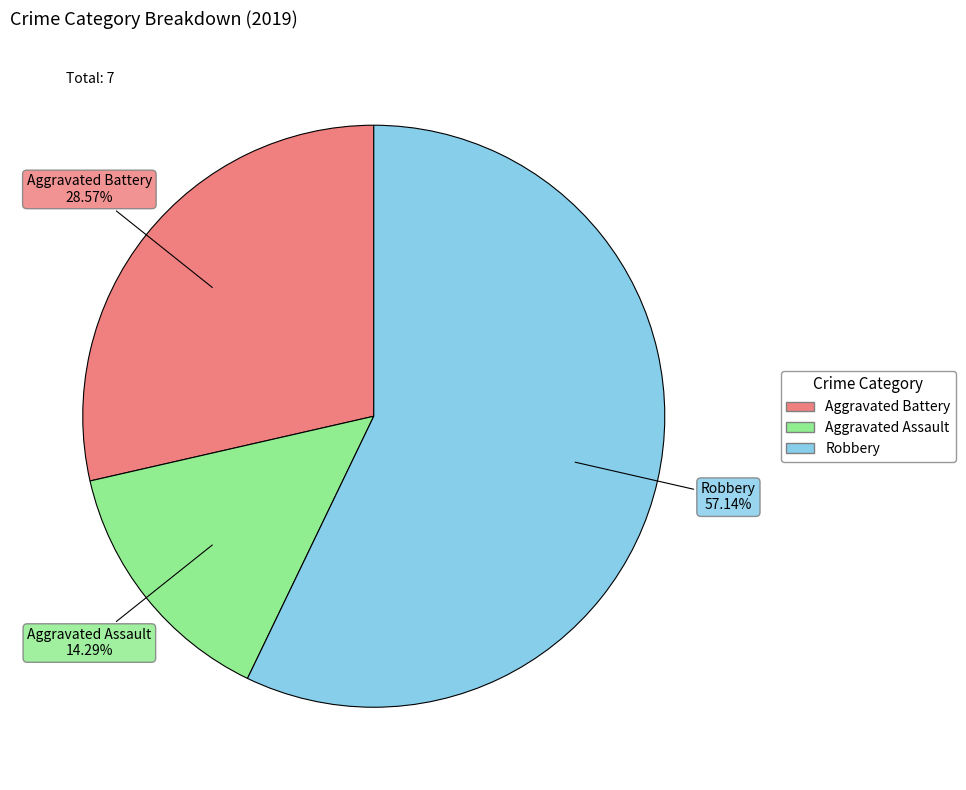

Is it true that Robbery is 64% of the pie?

False